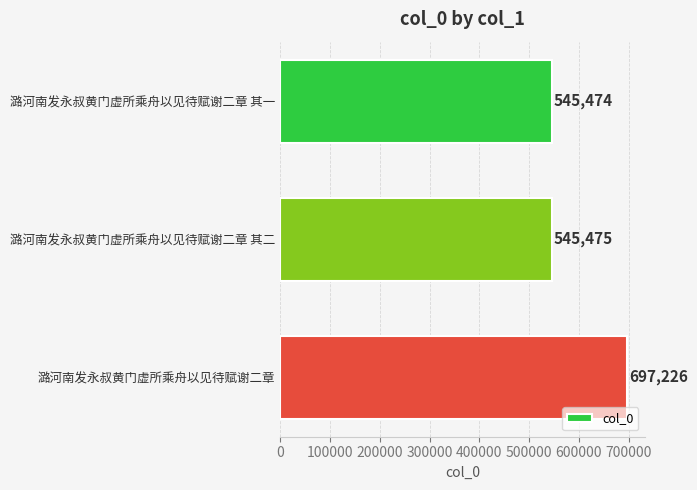

What is the value of the 1st bar from the top?

545474